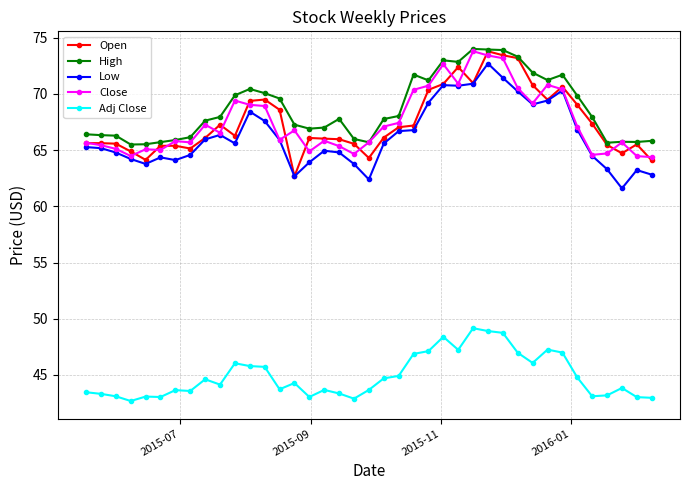

What is the lowest value of the Low series?

61.6